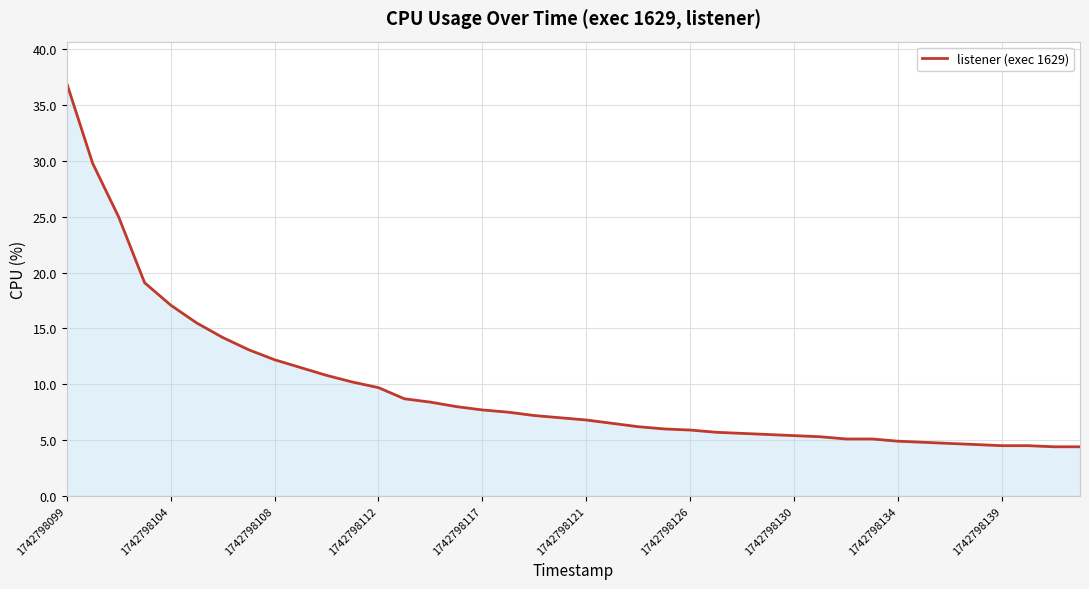

What is the greatest value displayed?

37.0